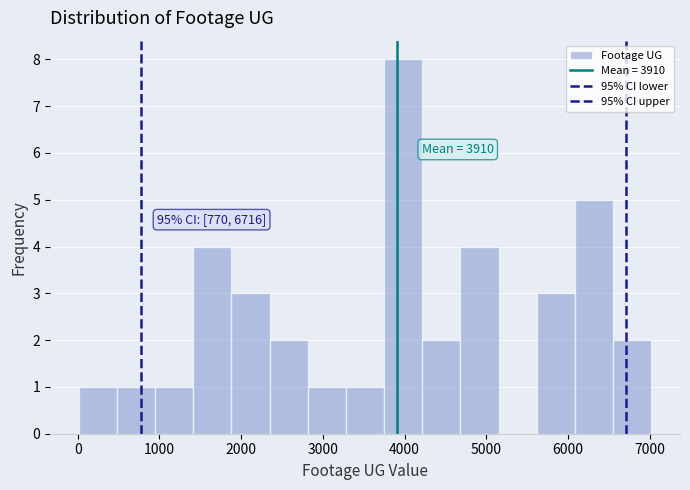

Over which range of the x-axis is the bar tallest?

3700 to 4200